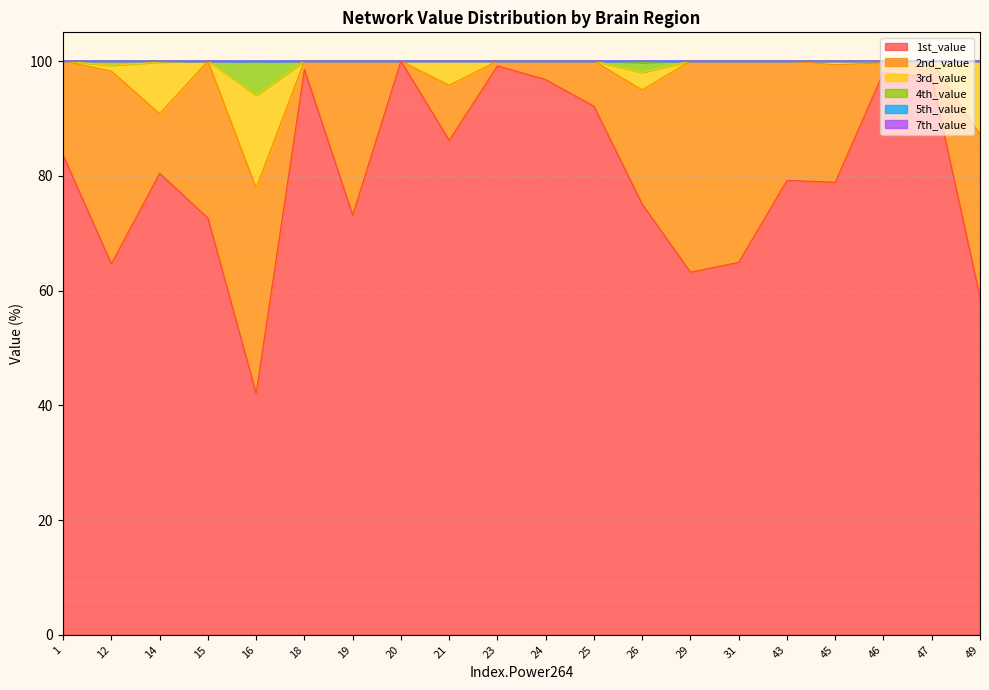

What is the difference between the maximum and second lowest values in the 1st_value series?

41.2